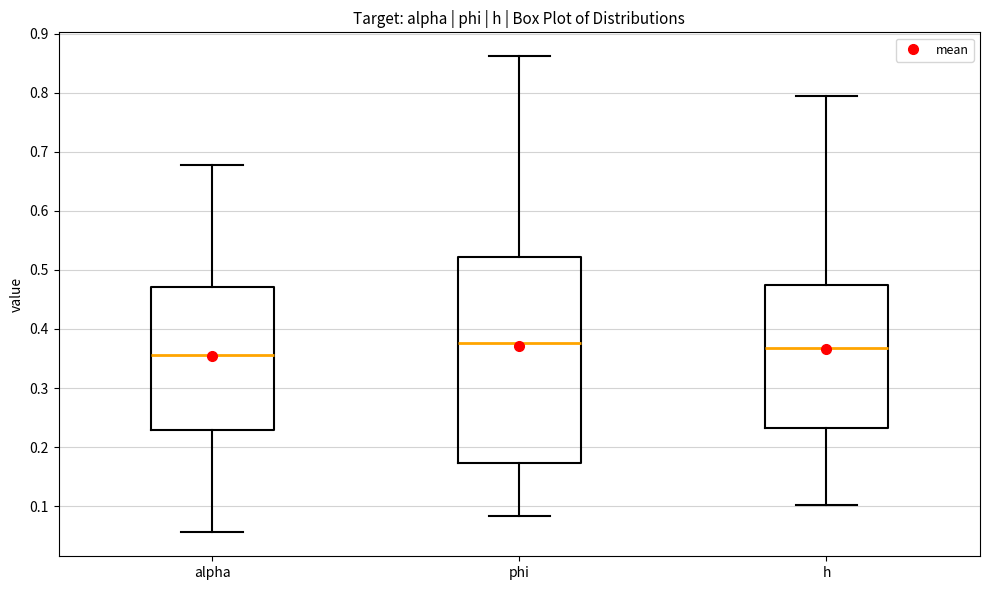

Reading left to right, read every box against the y-axis: the position of its median line, the range the box covers, and the ends of its whiskers. The values are not printed on the chart, so give them approximately, as read against the axis.

alpha: median 0.36, box 0.23 to 0.47, whiskers 0.06 to 0.68
phi: median 0.38, box 0.17 to 0.52, whiskers 0.08 to 0.86
h: median 0.37, box 0.23 to 0.47, whiskers 0.10 to 0.80